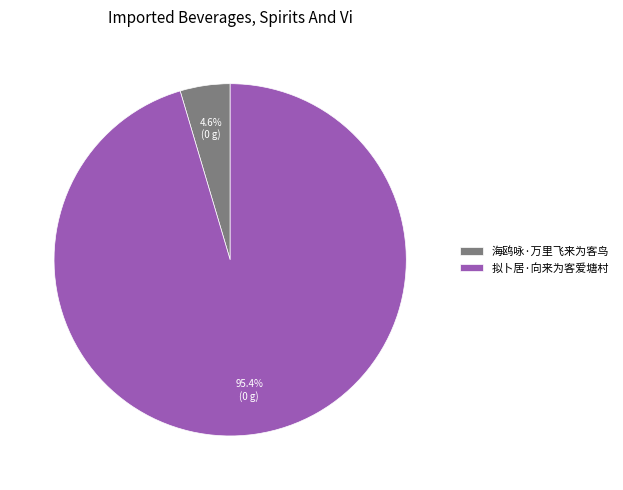

To the nearest percent, what is the combined percentage of 海鸥咏·万里飞来为客鸟 and 拟卜居·向来为客爱塘村?

100%